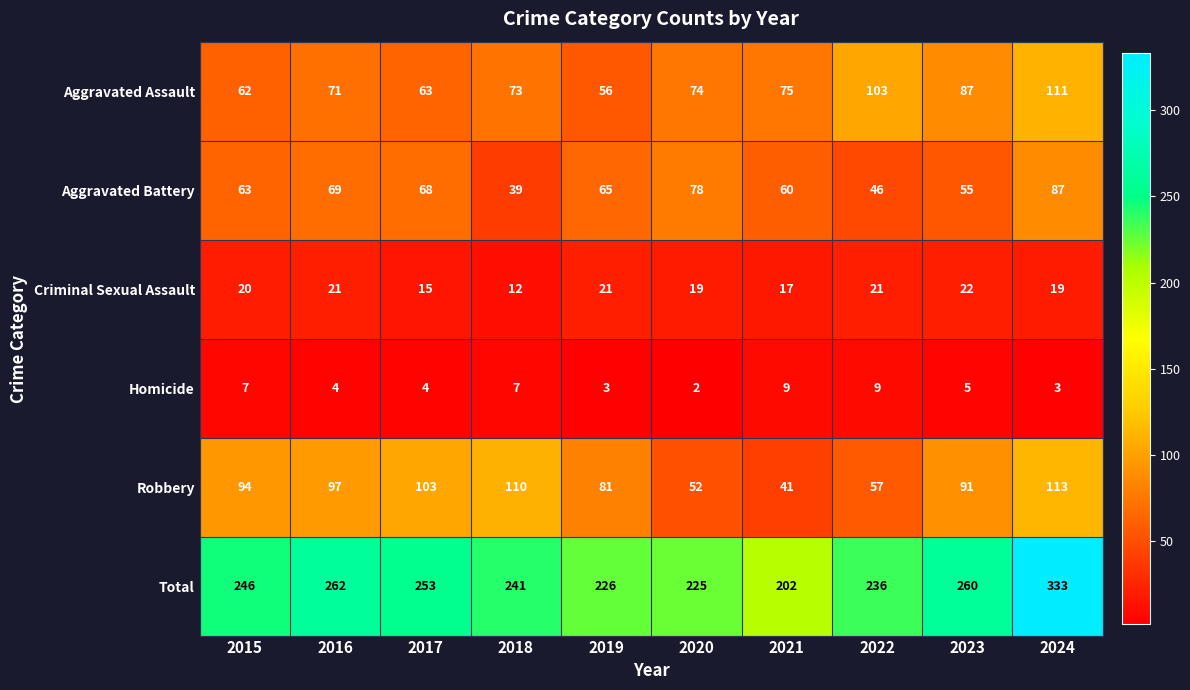

What is the maximum value shown in the chart?

333